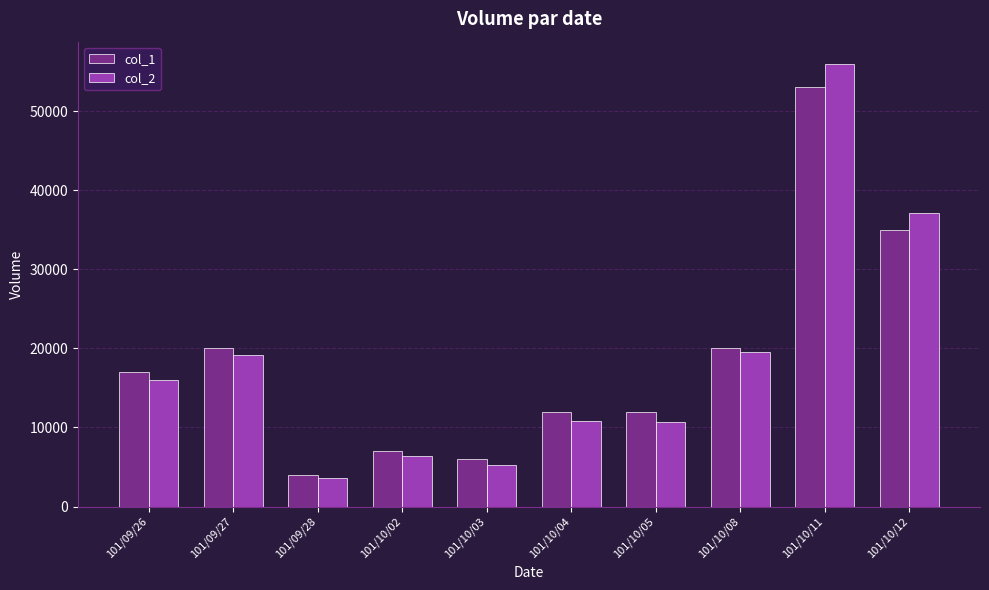

At which category is the sum across all series the highest?

101/10/11